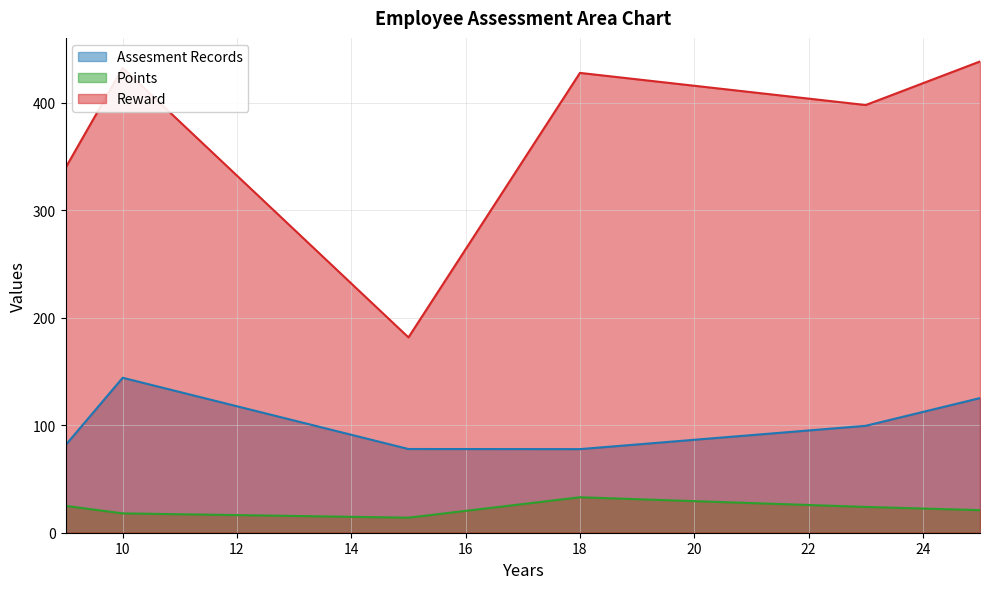

What is the maximum value for Assesment Records?

144.2